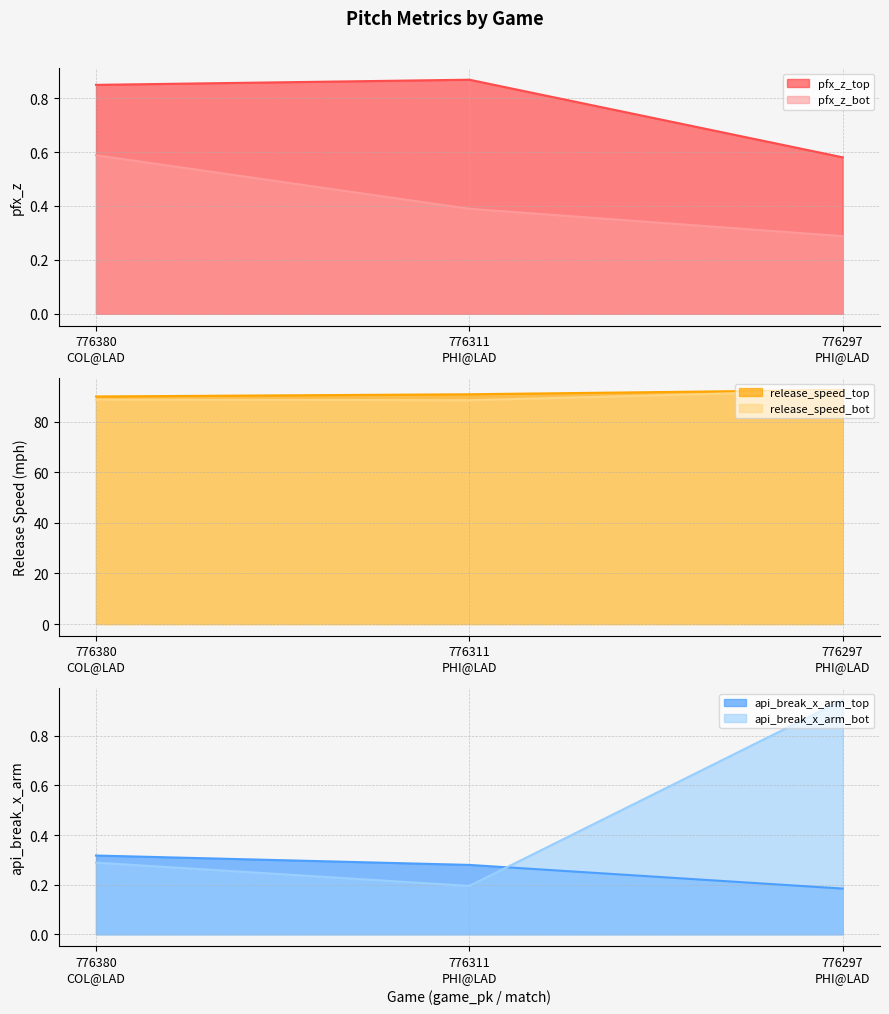

What is the sum of all api_break_x_arm_top values?

0.8